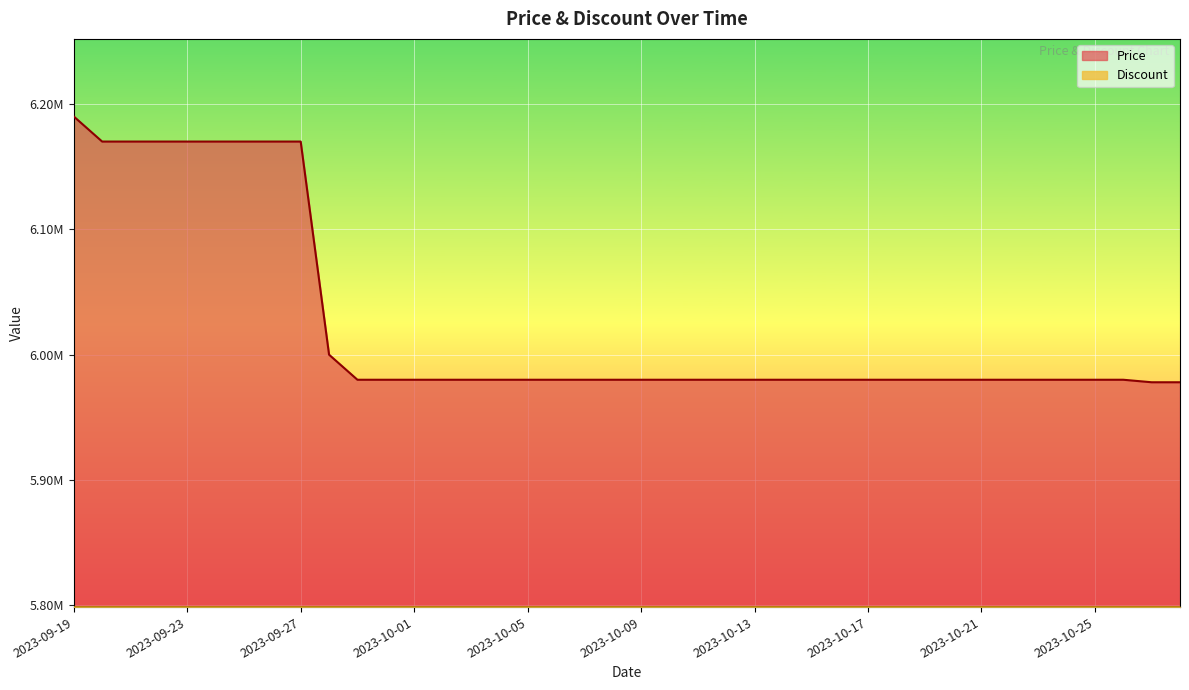

True or false: Discount line and Price line intersect in this chart.

False